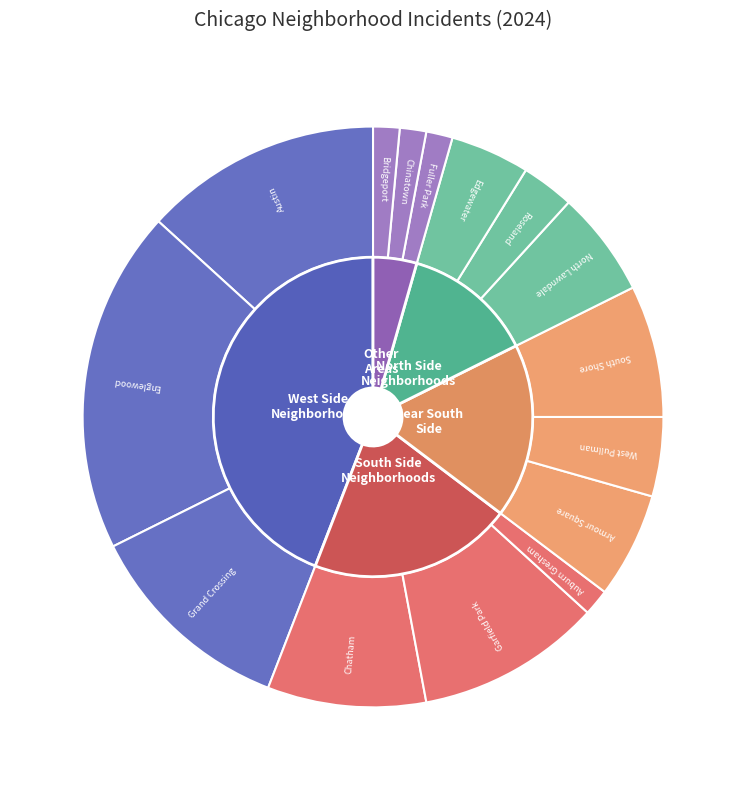

To the nearest percent, what percentage of the pie is Chatham?

9%